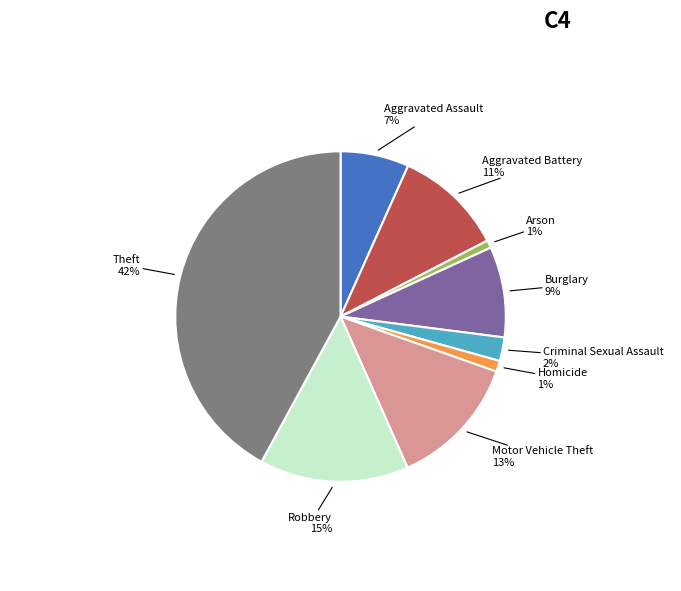

True or false: Burglary accounts for 1% of the total.

False